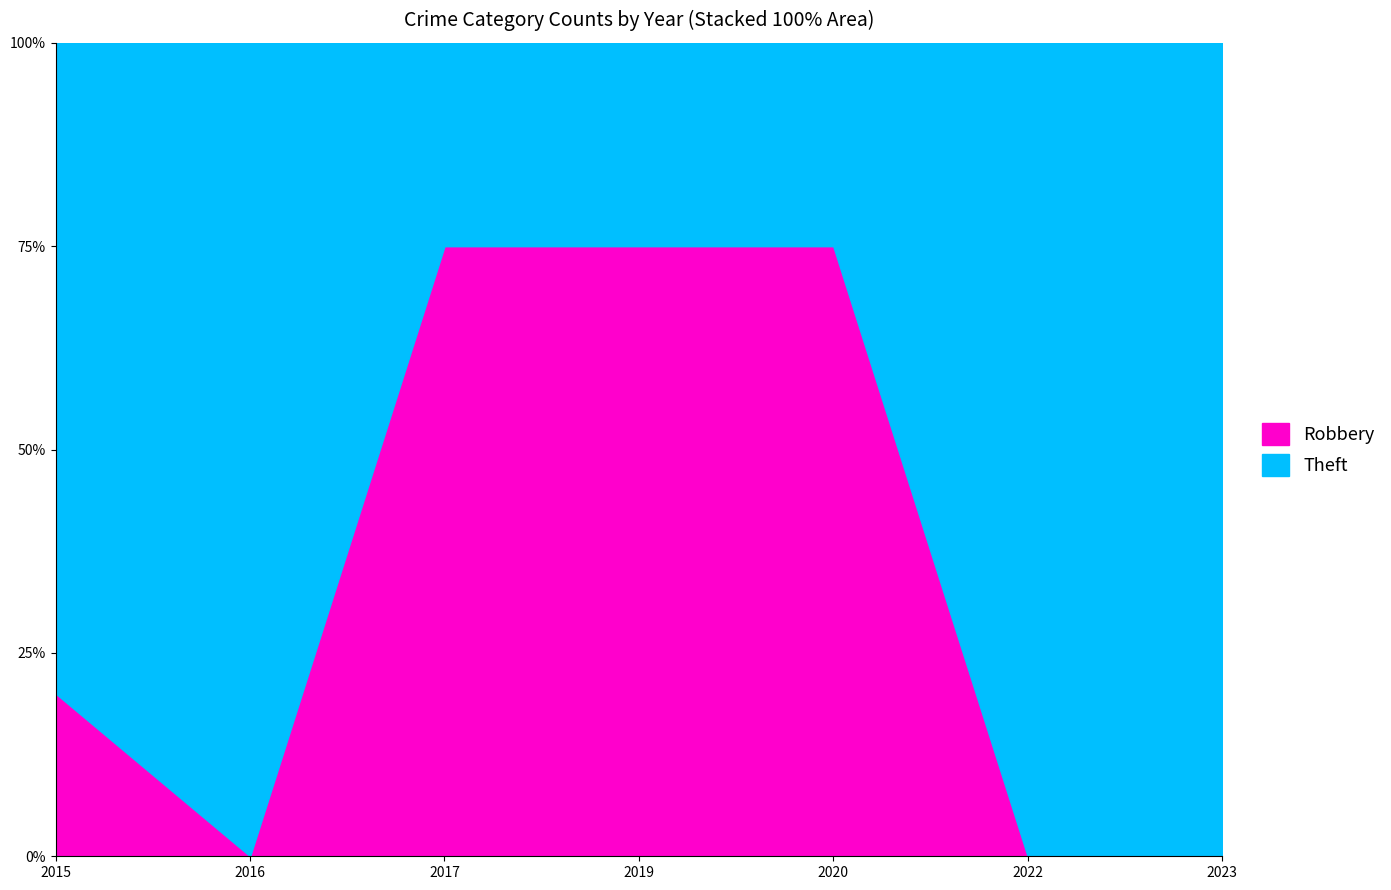

Reading left to right, list all the values displayed in this chart.

Robbery: 1	0	3	3	3	0	0
Theft: 4	2	1	1	1	1	1